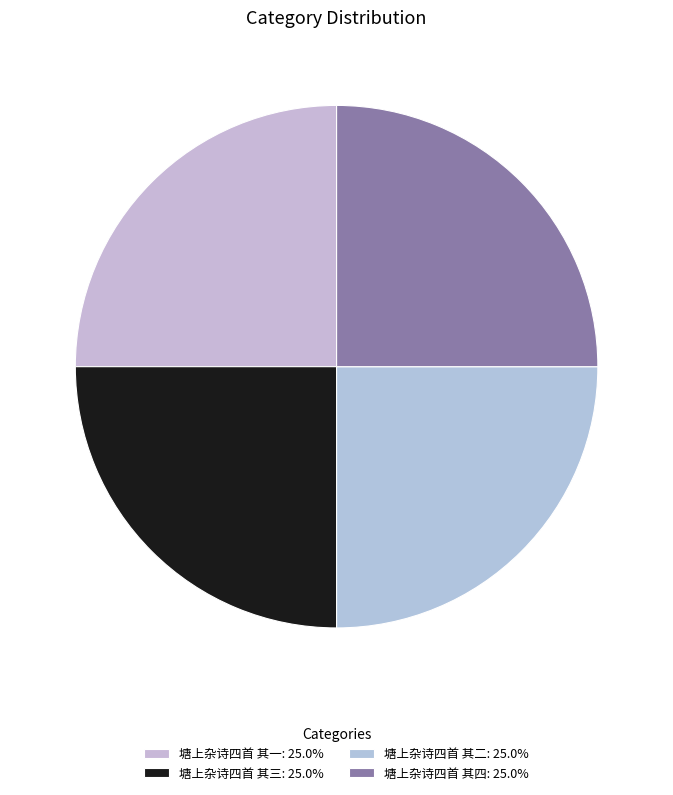

Approximately how many times larger is the value at 塘上杂诗四首 其一 compared to 塘上杂诗四首 其三?

1.0